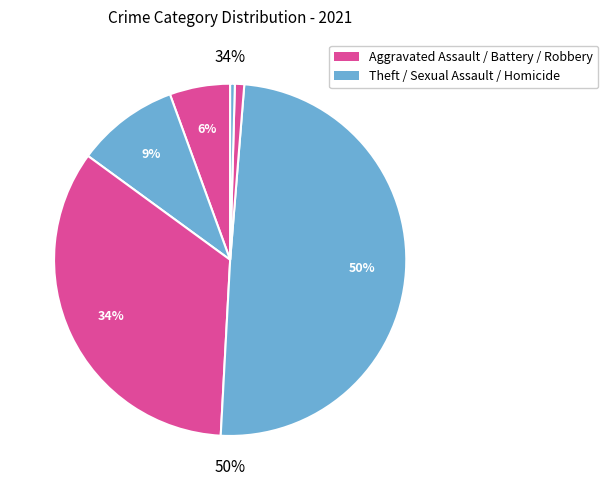

Which slice is the smallest?

Homicide